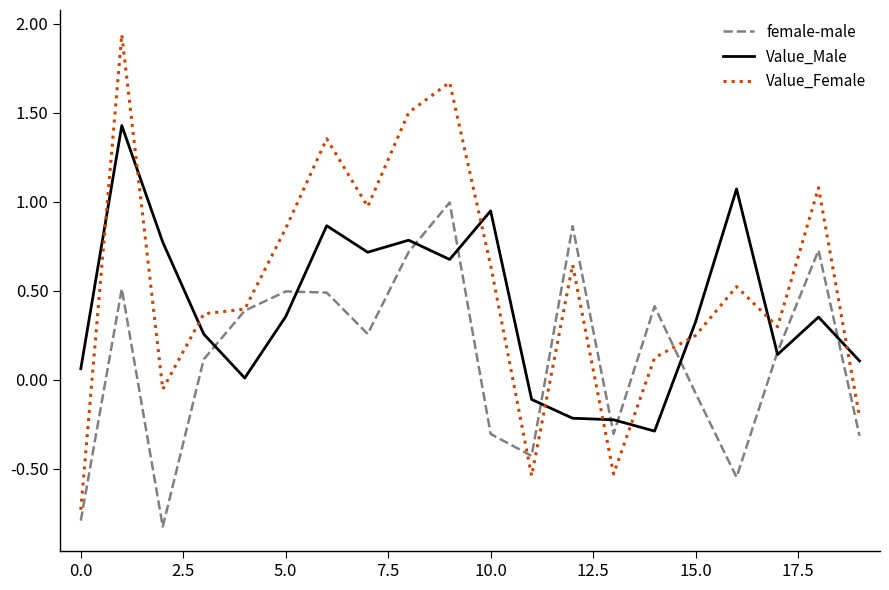

List the series in order of their overall mean, highest first.

Value_Female, Value_Male, female-male